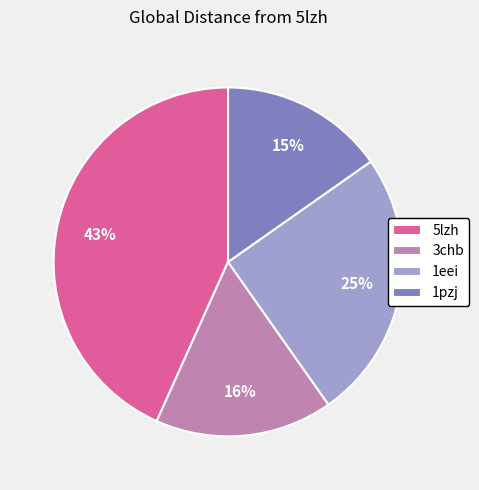

Count the number of slices in the pie.

4